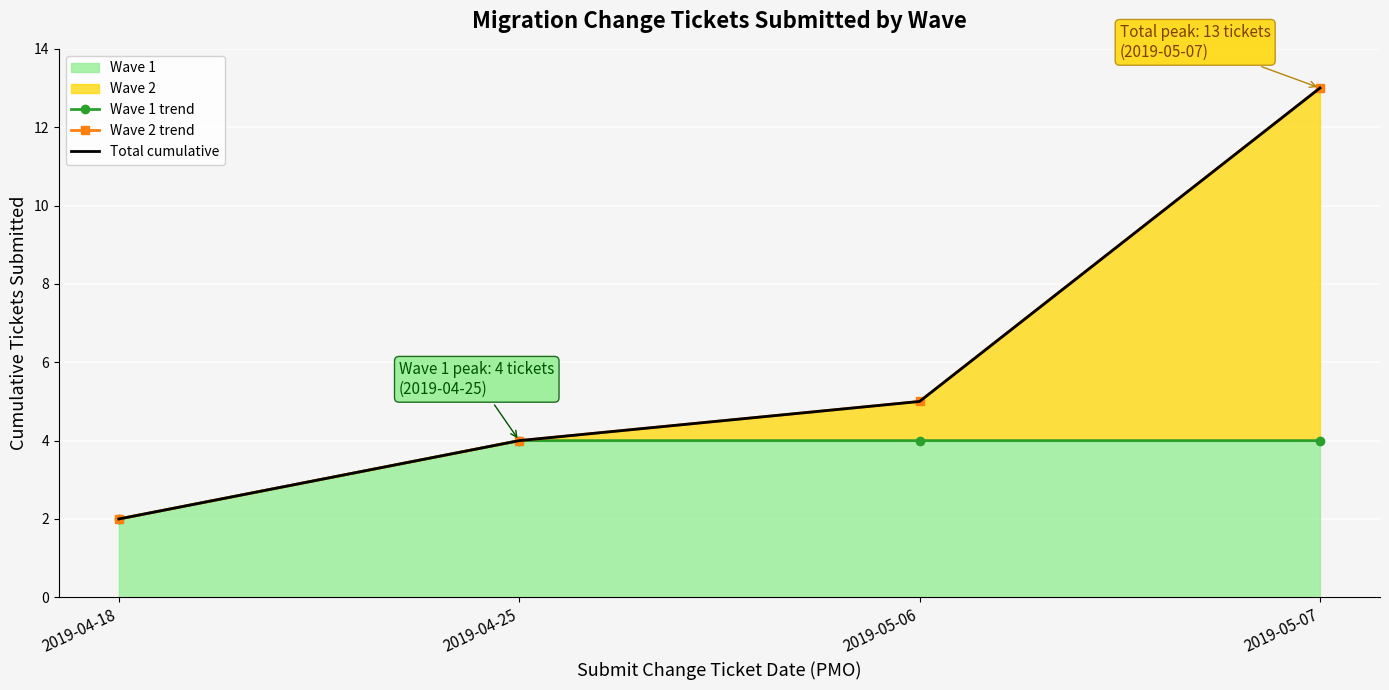

Which series changed the most between 2019-04-25 and 2019-05-06?

Wave 2 trend